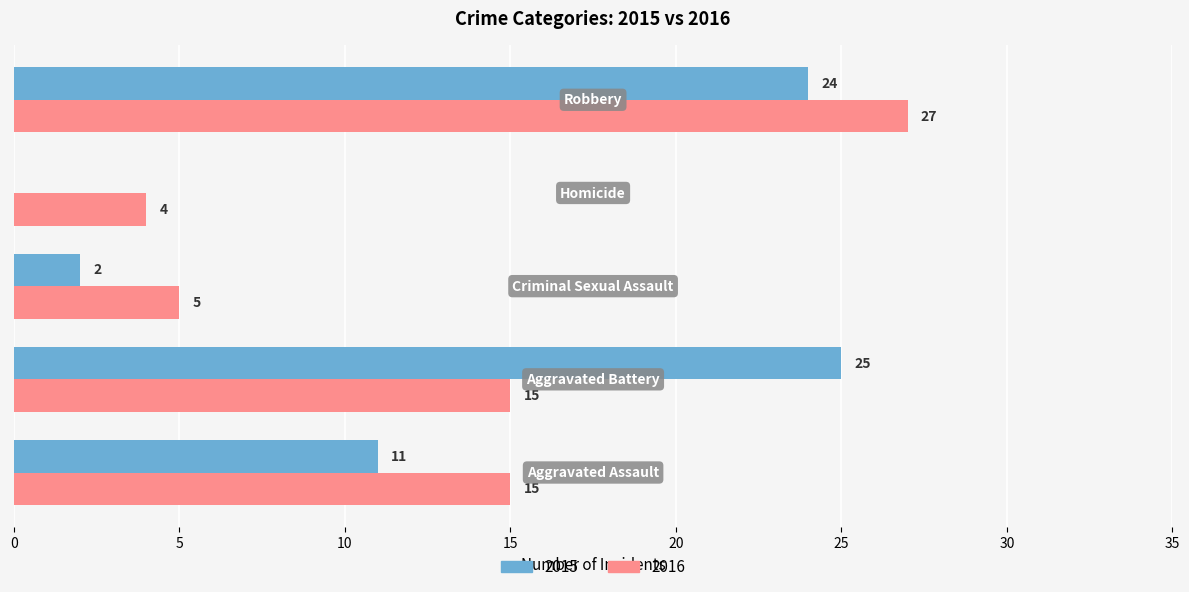

What is the maximum value for 2016?

27